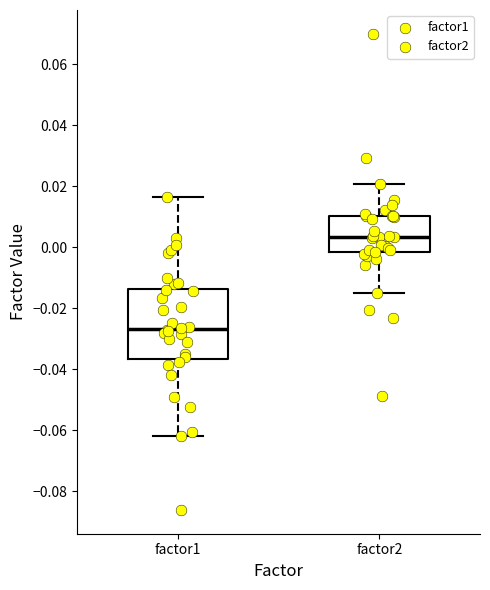

Which box's median line is the highest?

factor2